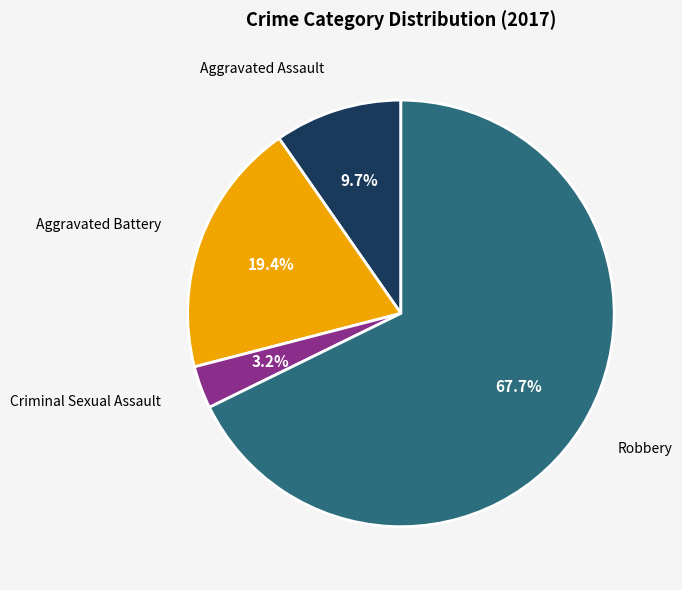

Is Criminal Sexual Assault the majority of the pie?

No